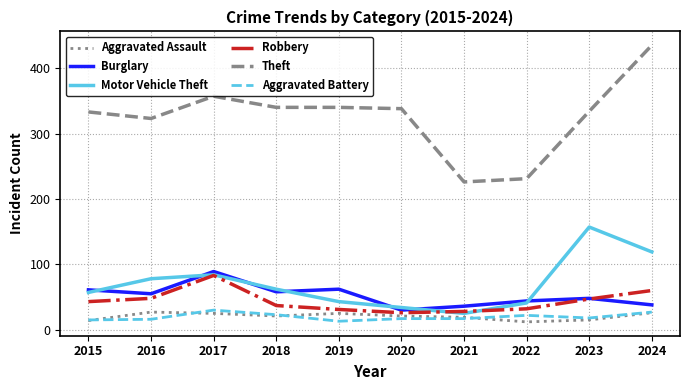

Is it true that Robbery equals 28 at 2015?

False